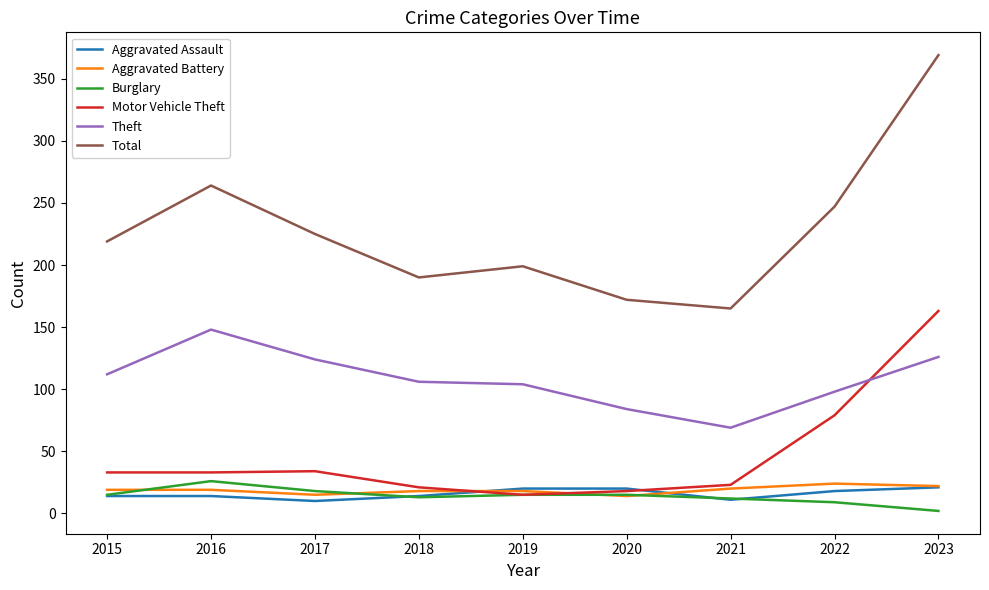

Count the number of categories in the chart.

9